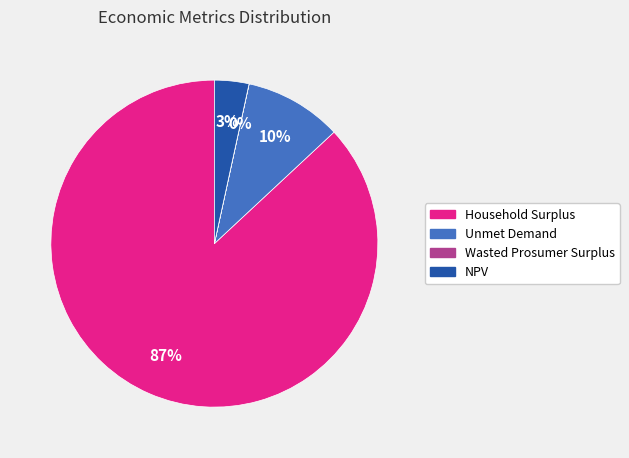

Which slice is the largest?

Household Surplus